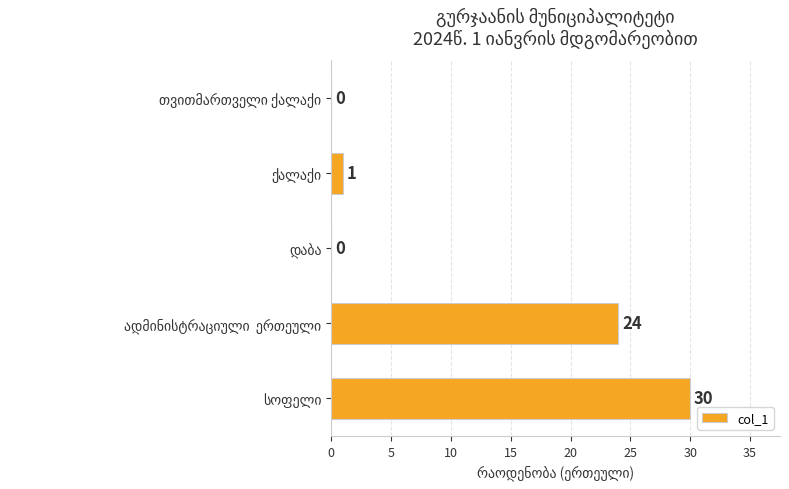

Count the number of data series in this chart.

1